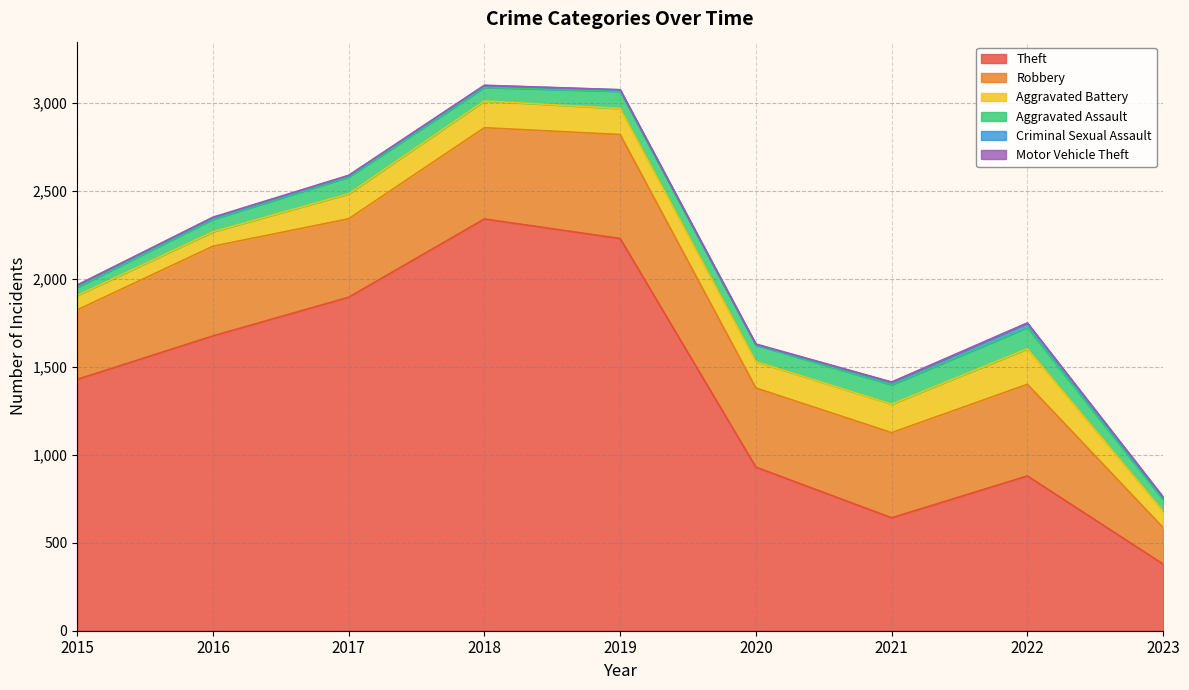

The Robbery series shows 519 at 2018. True or false?

True